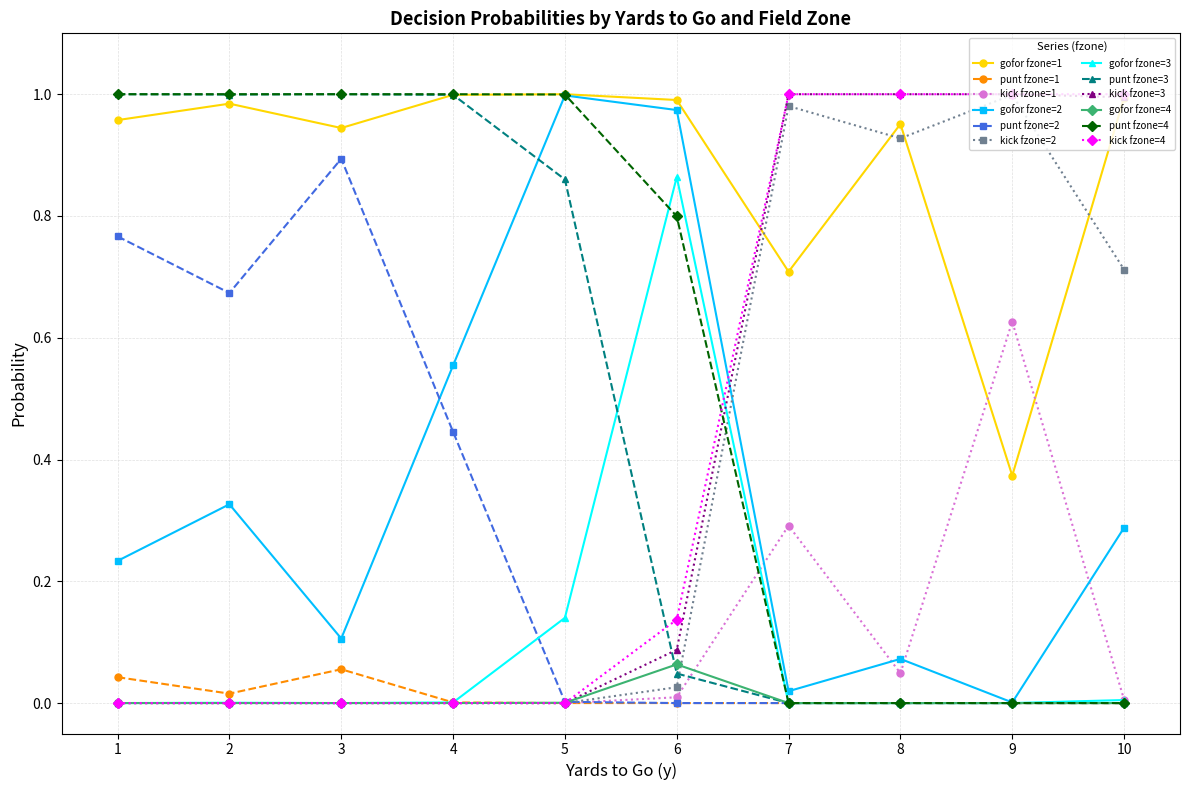

Is the value of kick fzone=3 at 8 greater than the value of gofor fzone=3 at 2?

Yes